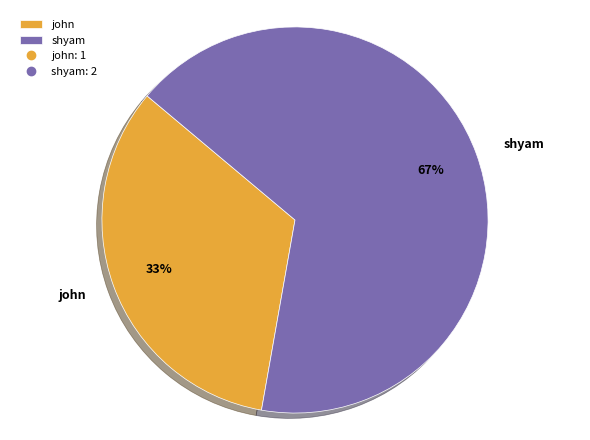

How many segments does this pie chart have?

2